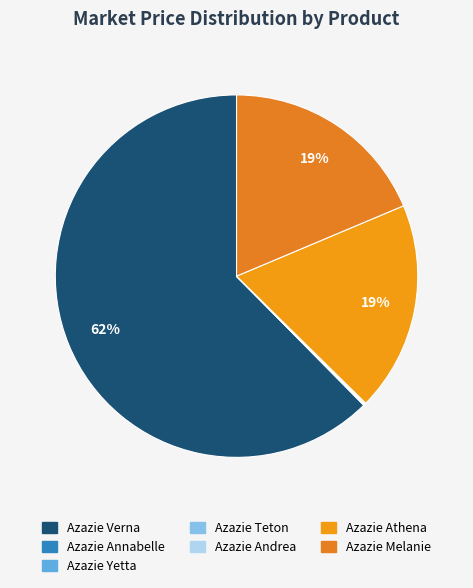

True or false: Azazie Verna accounts for 54% of the total.

False